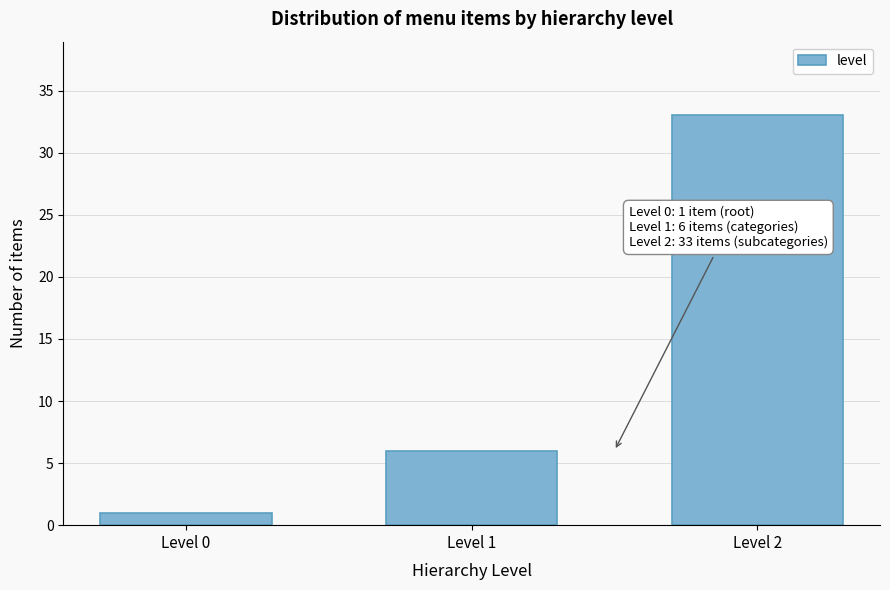

Reading left to right, extract all data points from this chart.

1	6	33